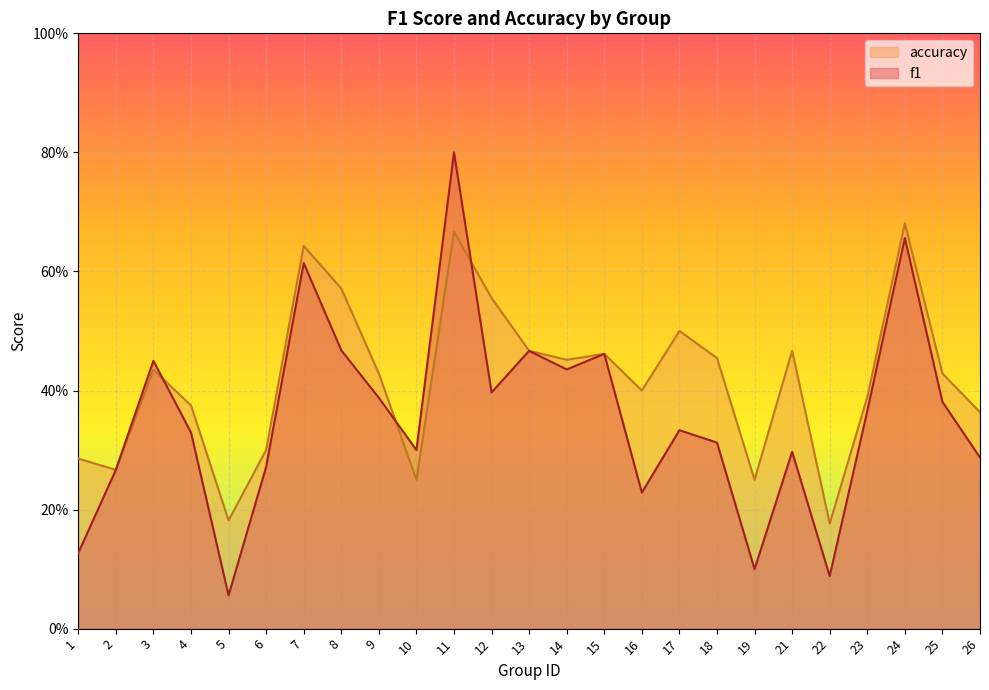

Reading right to left, what are all the values shown in this chart?

f1: 0.3	0.4	0.7	0.4	0.1	0.3	0.1	0.3	0.3	0.2	0.5	0.4	0.5	0.4	0.8	0.3	0.4	0.5	0.6	0.3	0.1	0.3	0.4	0.3	0.1
accuracy: 0.4	0.4	0.7	0.4	0.2	0.5	0.2	0.5	0.5	0.4	0.5	0.5	0.5	0.6	0.7	0.2	0.4	0.6	0.6	0.3	0.2	0.4	0.4	0.3	0.3